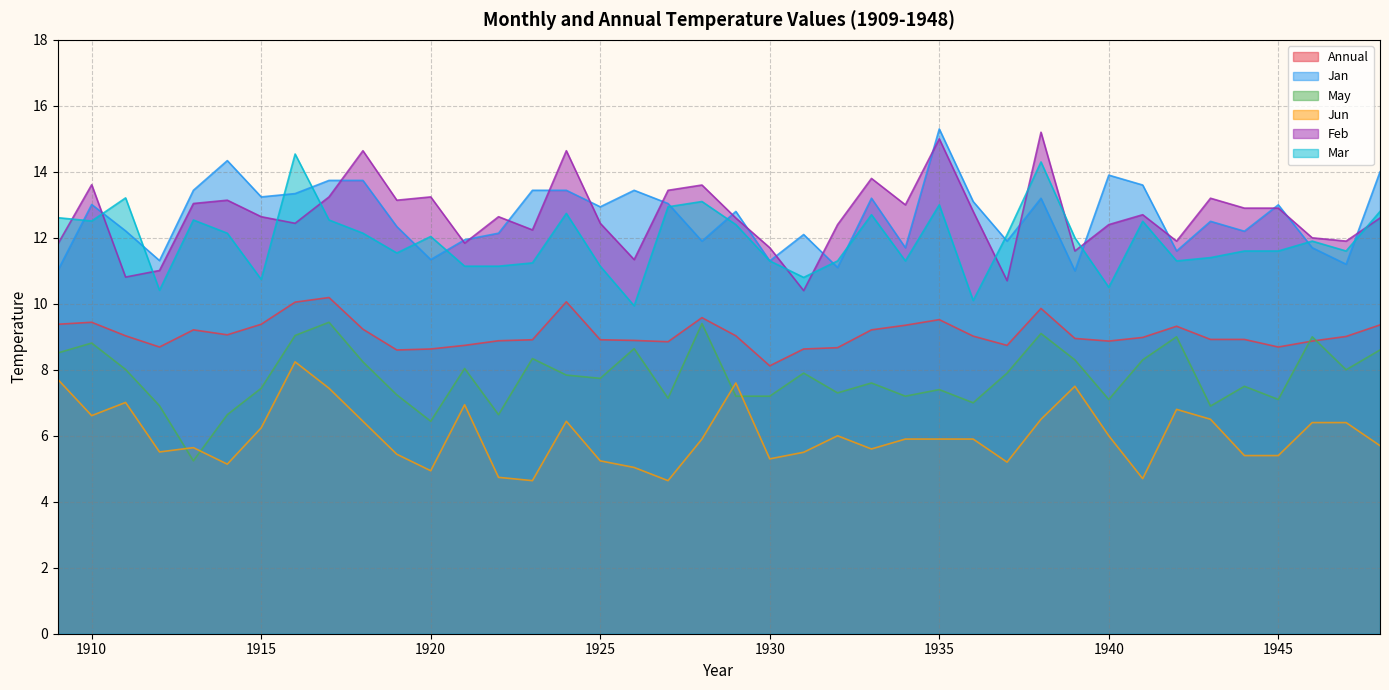

At which category does May reach its first local peak?

1910